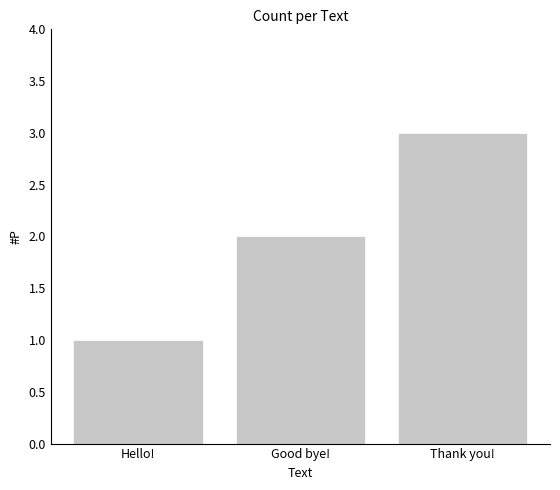

What is the ratio of the value at Hello! to the value at Good bye!?

0.5